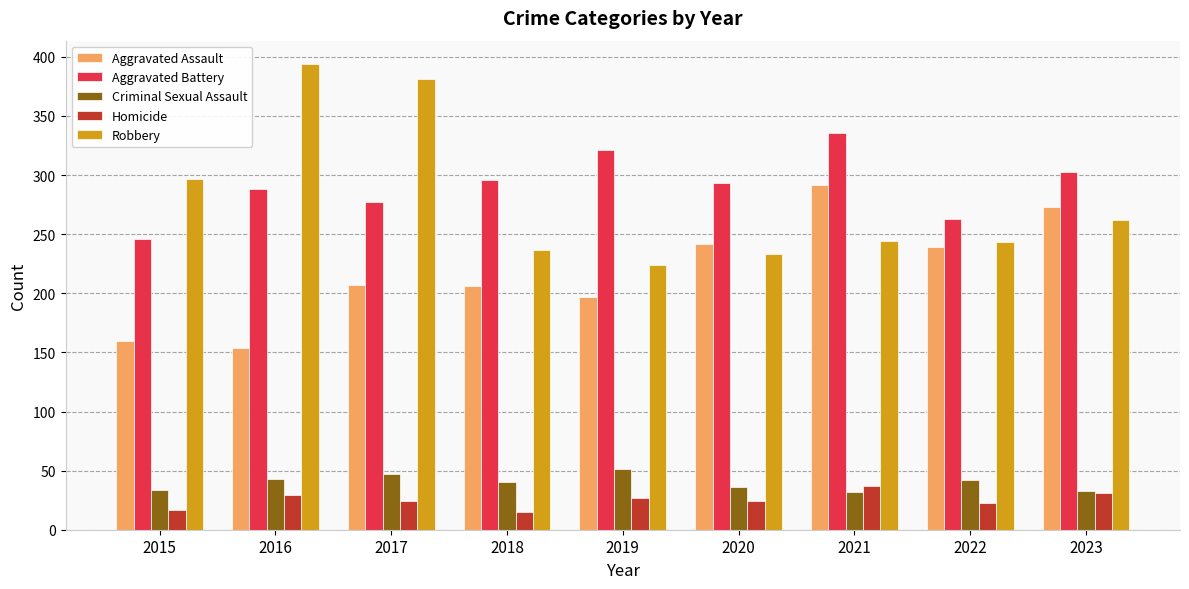

True or false: Homicide has a value of 37 at 2021.

True